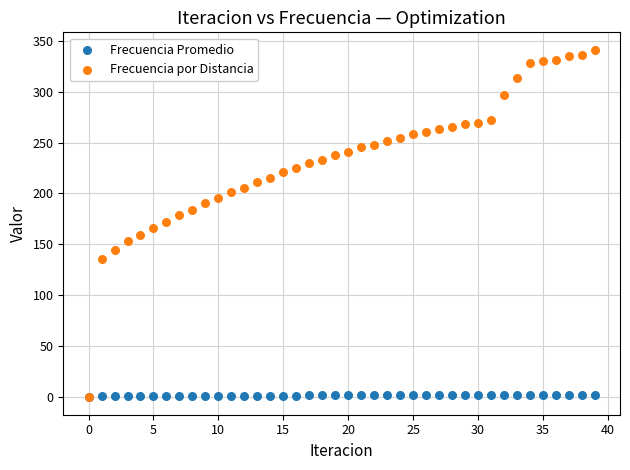

Which series has the largest Y range (max minus min)?

Frecuencia por Distancia